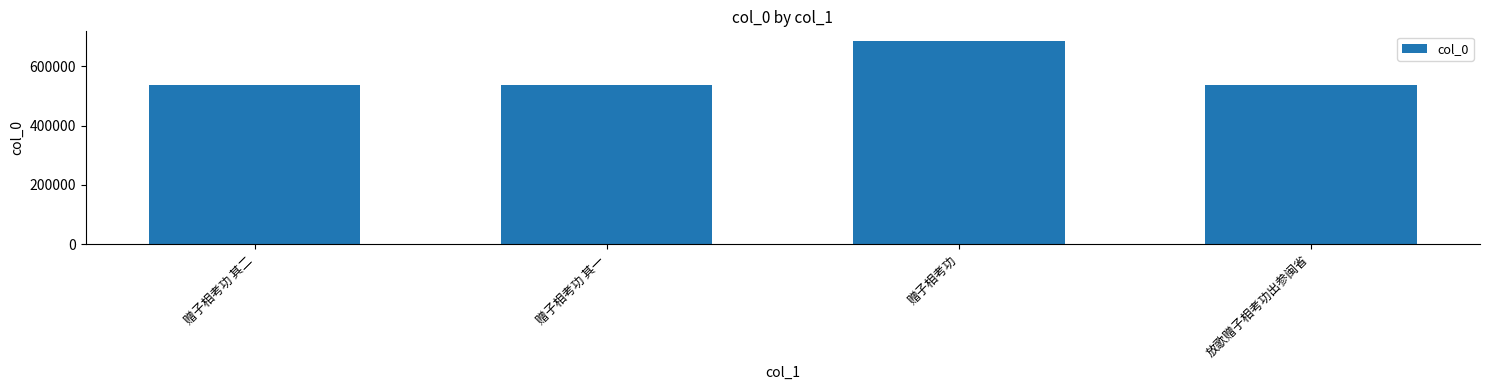

What is the difference between the maximum and second lowest values?

147290